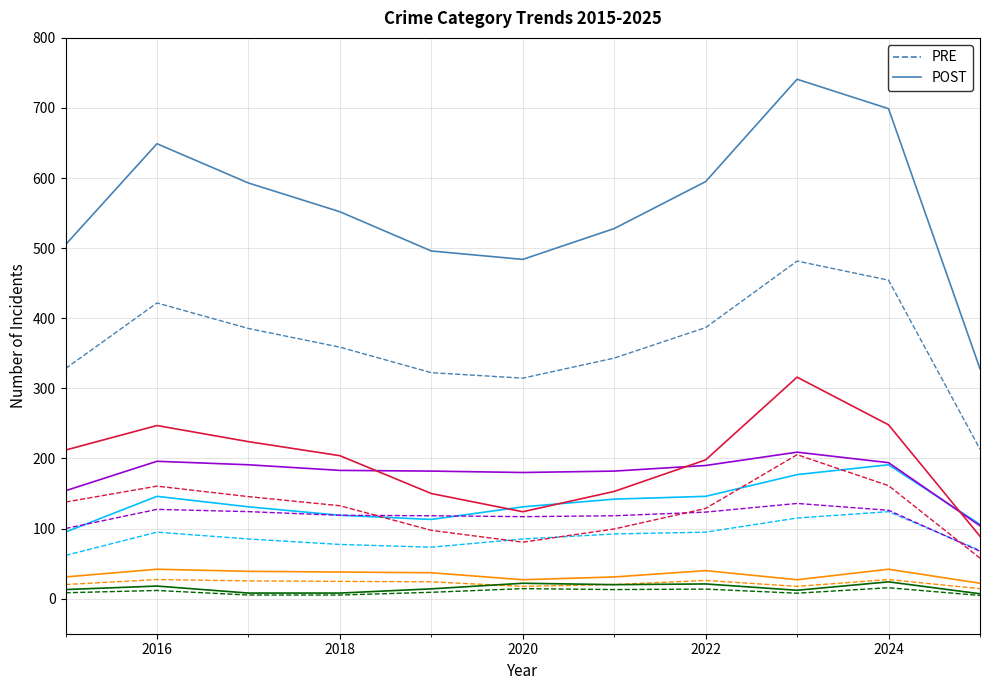

What is the greatest value displayed?

741.0